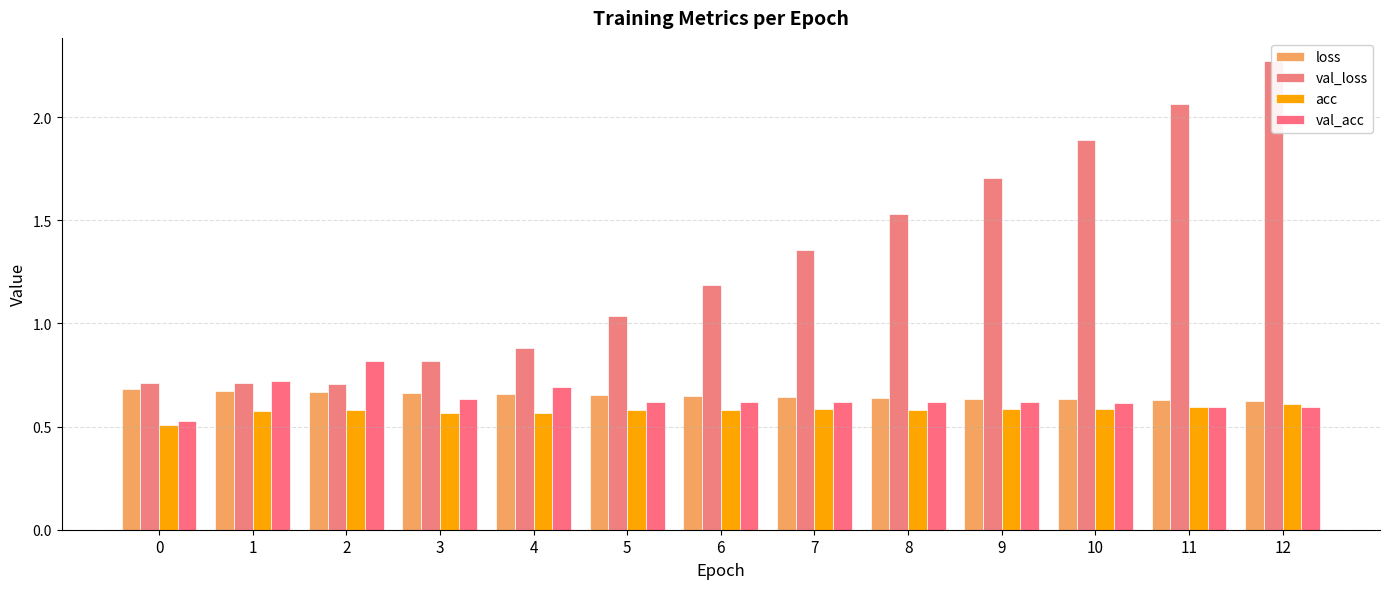

What is the value of the val_acc bar at the 7th from the left?

0.6